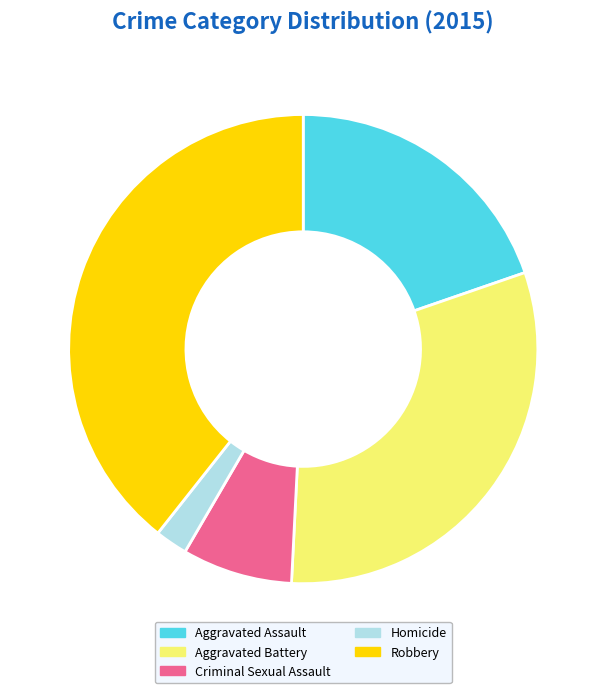

Which slice is the largest?

Robbery